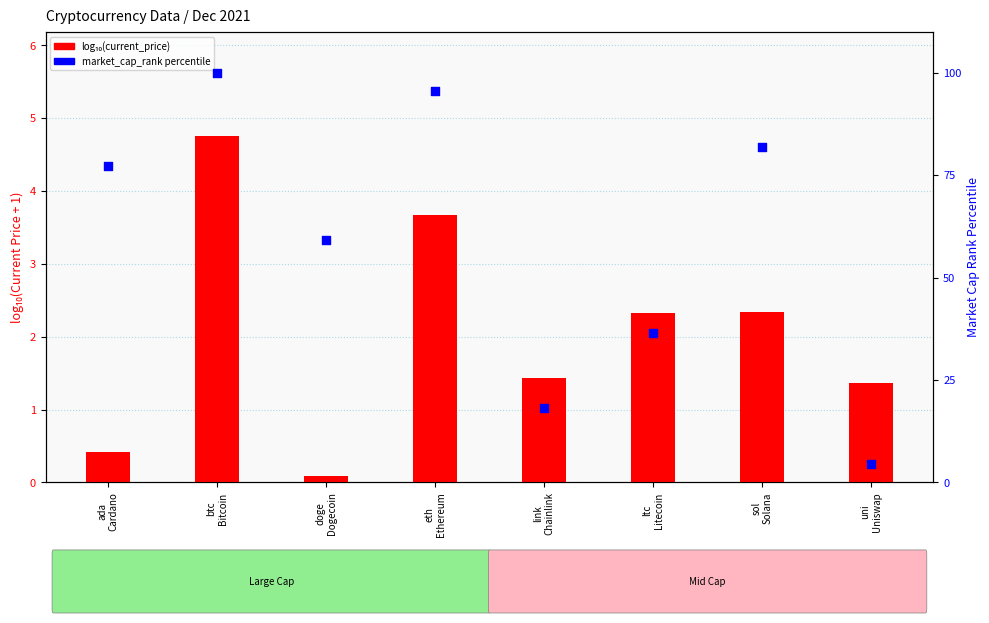

At how many categories does at least one series exceed 23?

6